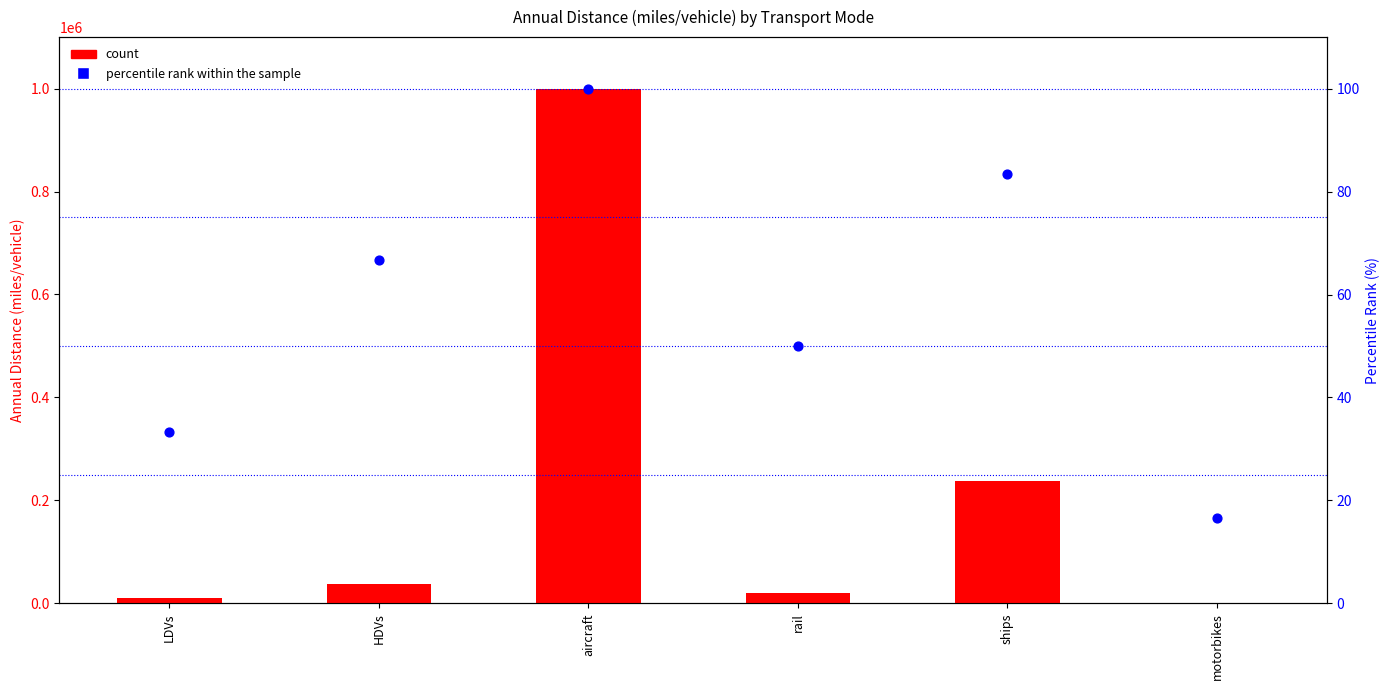

Which series has the largest total across all categories?

count